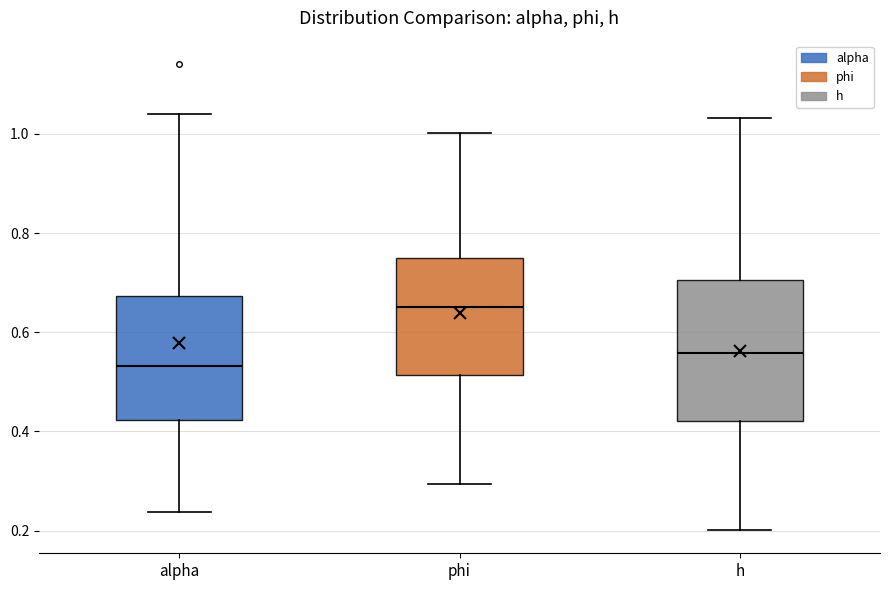

Reading left to right, read every box against the y-axis: the position of its median line, the range the box covers, and the ends of its whiskers. The values are not printed on the chart, so give them approximately, as read against the axis.

alpha: median 0.54, box 0.42 to 0.68, whiskers 0.24 to 1.04
phi: median 0.66, box 0.52 to 0.76, whiskers 0.30 to 1.00
h: median 0.56, box 0.42 to 0.70, whiskers 0.20 to 1.04